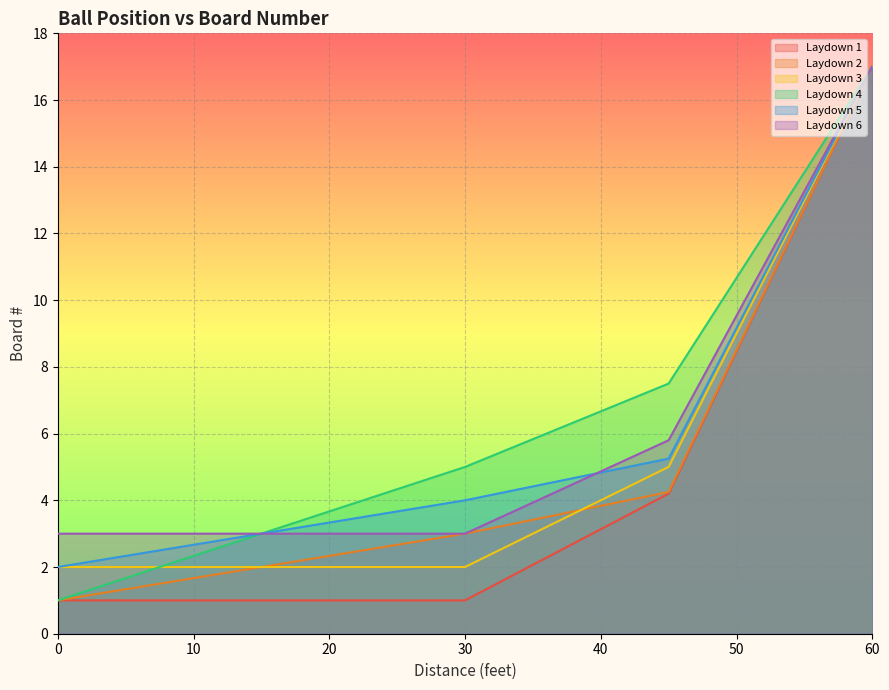

How many data points in Laydown 2 are less than 3?

8